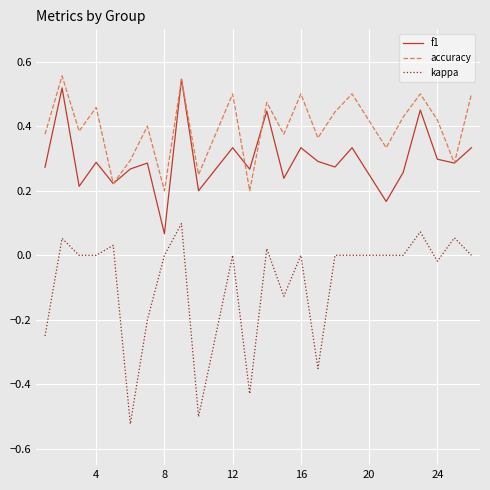

True or false: f1 and kappa cross at least once.

False